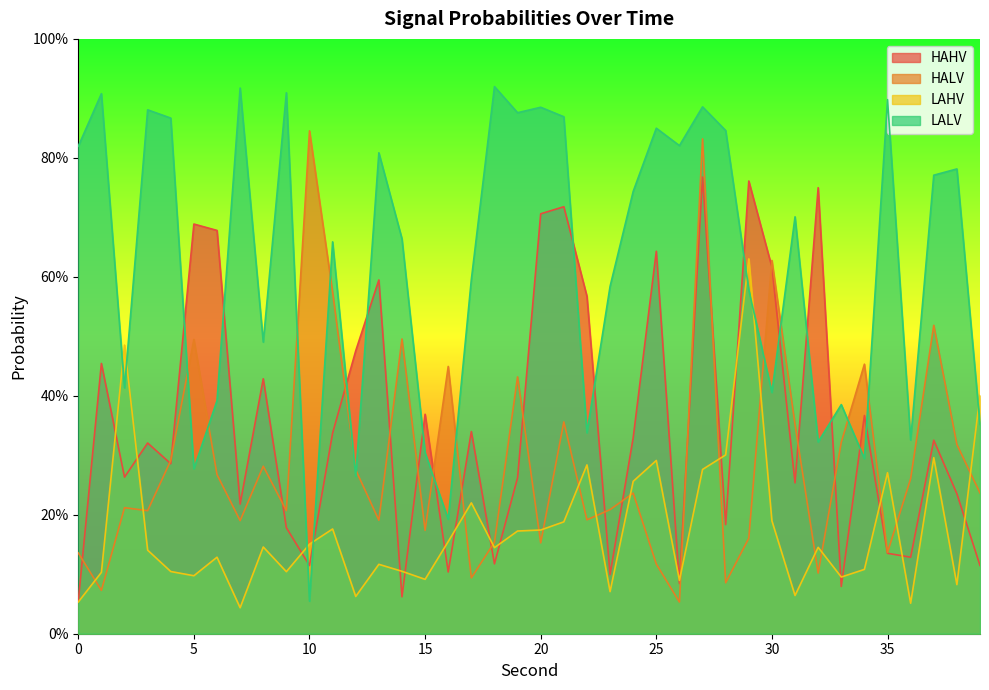

What is the value of the LAHV point at the 15th from the left?

0.1